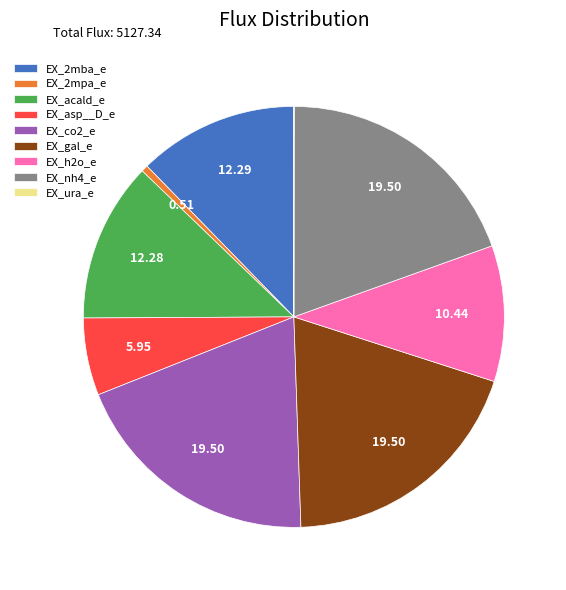

The EX_asp__D_e slice represents 6% of the pie. True or false?

True